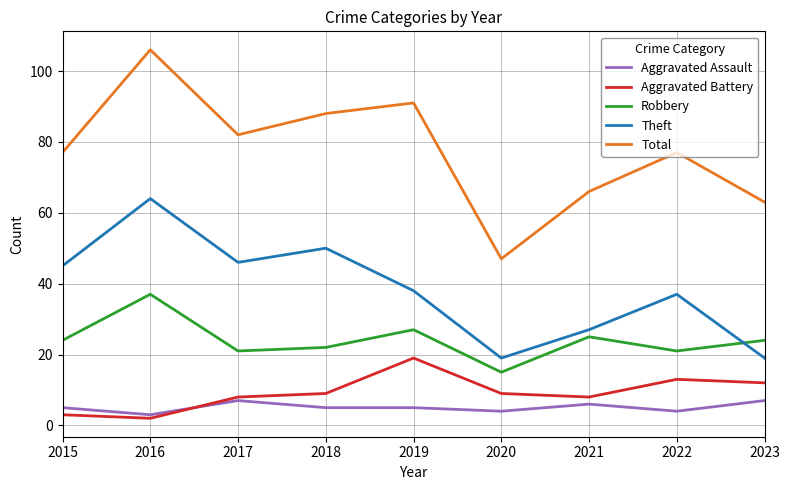

Reading left to right, extract all data points from this chart.

Aggravated Assault: 5	3	7	5	5	4	6	4	7
Aggravated Battery: 3	2	8	9	19	9	8	13	12
Robbery: 24	37	21	22	27	15	25	21	24
Theft: 45	64	46	50	38	19	27	37	19
Total: 77	106	82	88	91	47	66	77	63